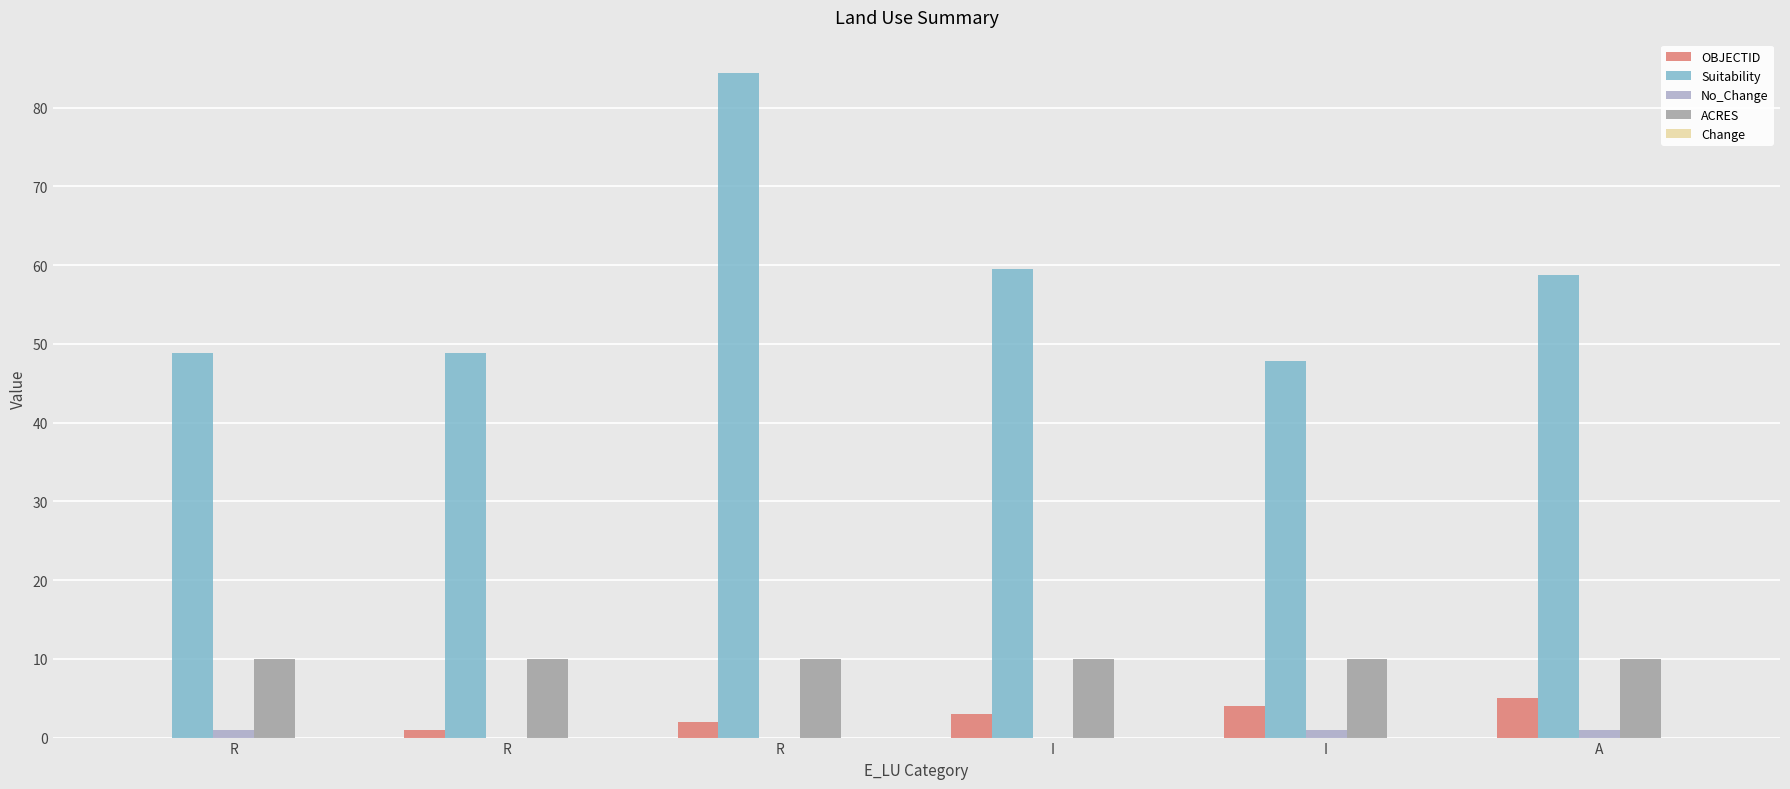

The Suitability series shows 96.2 at I. True or false?

False